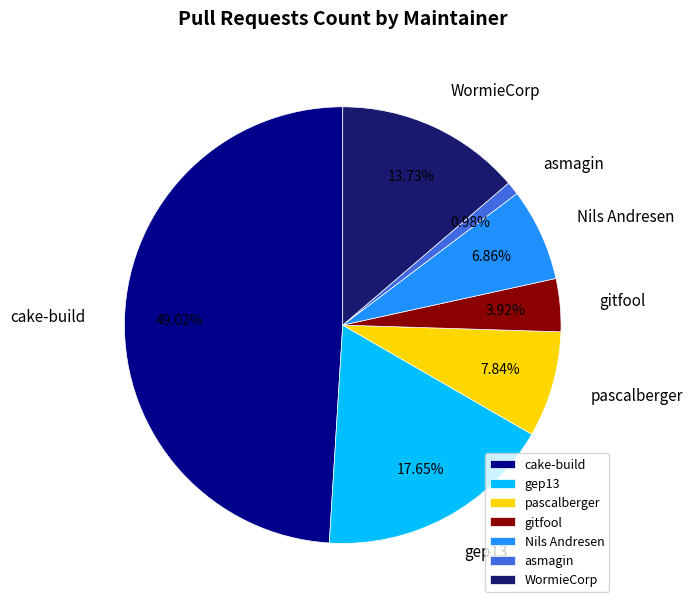

Which has a higher value, Nils Andresen or pascalberger?

pascalberger